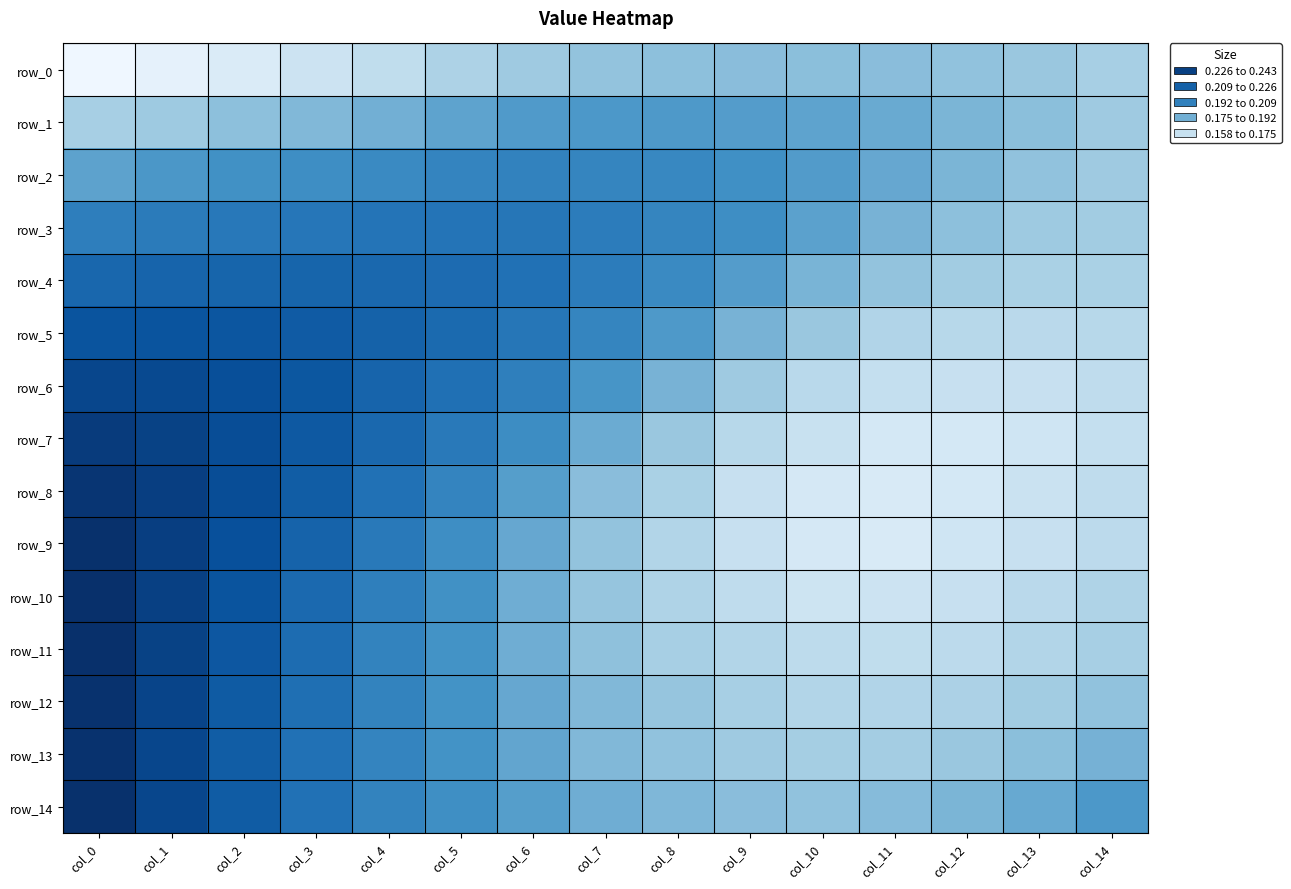

How many categories are shown in the chart?

15